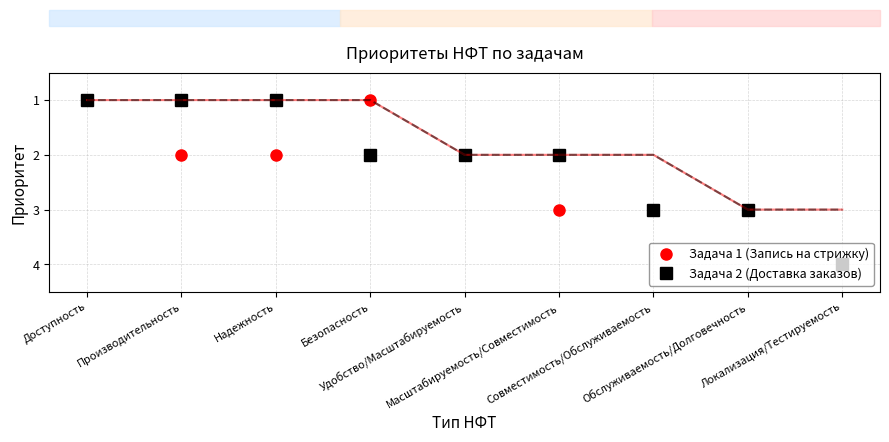

What is the difference between the Задача 1 (Запись на стрижку) values at Безопасность and Локализация/Тестируемость?

3